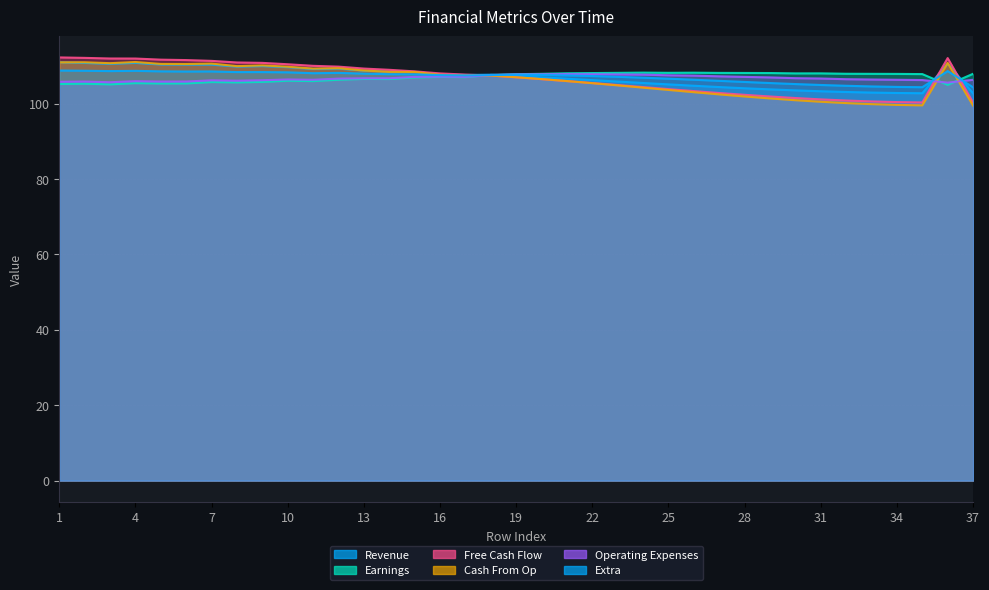

At which category does the chart reach its peak across all series?

1